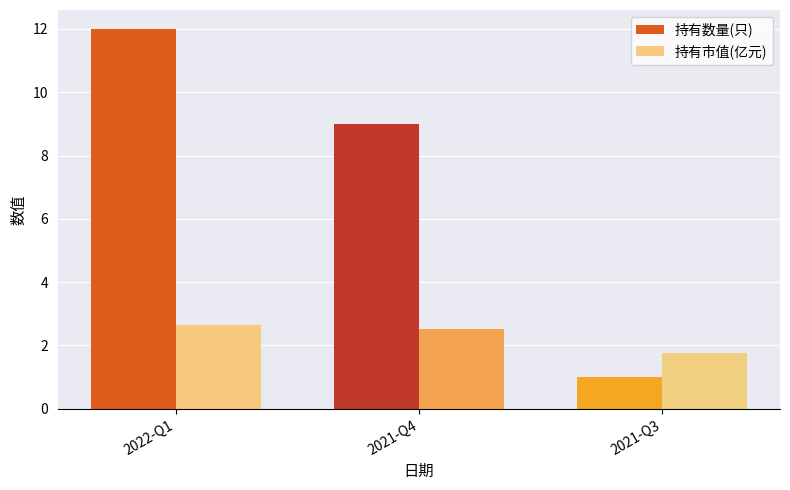

What are all the series names shown in the legend?

持有数量(只), 持有市值(亿元)